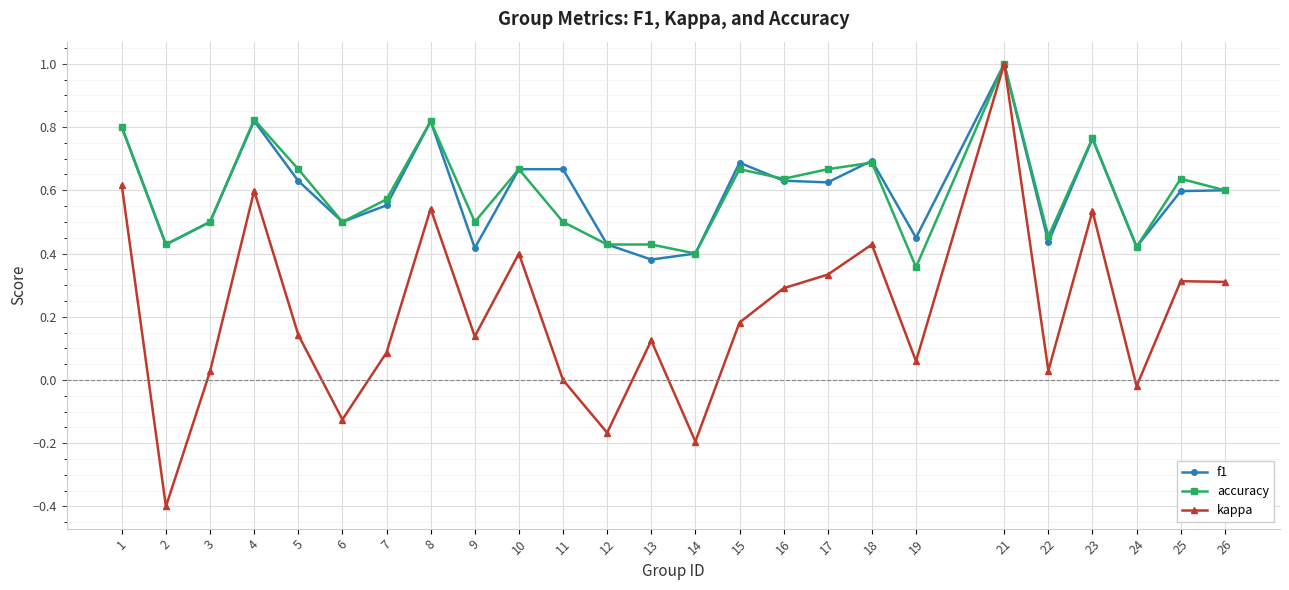

Which series has the widest spread of values?

kappa